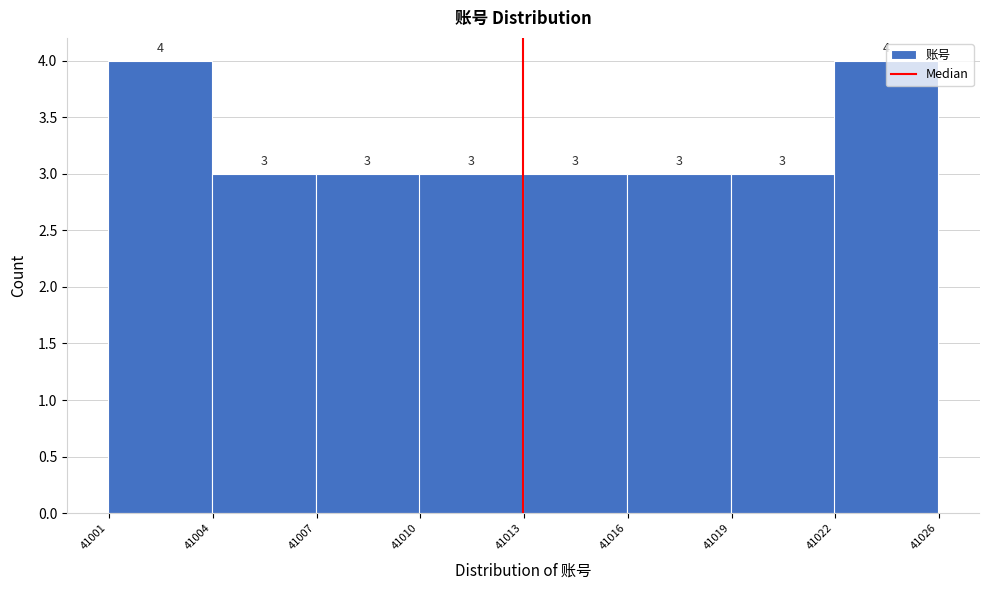

What is the maximum value shown in the chart?

4